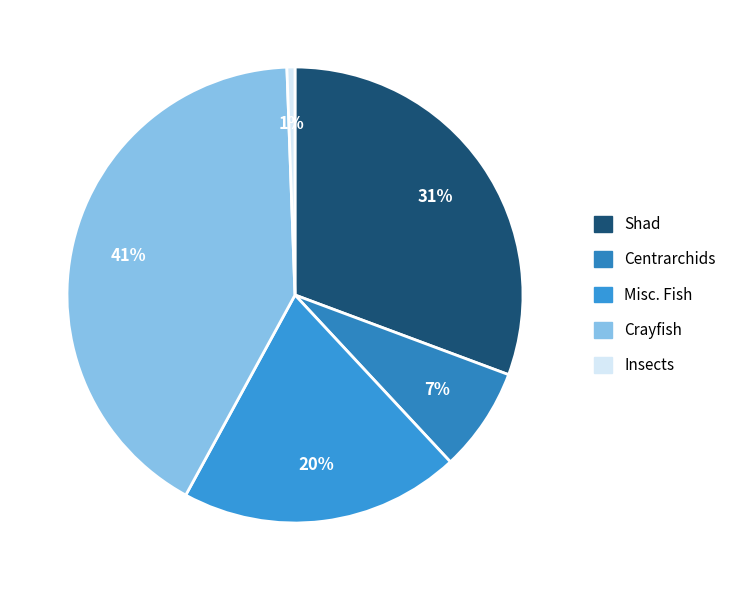

True or false: Misc. Fish accounts for 20% of the total.

True